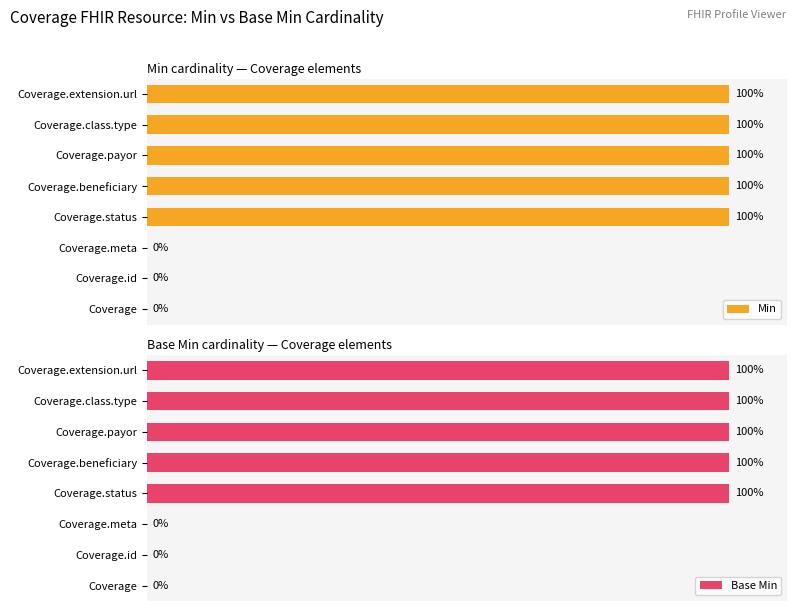

Does the chart contain stacked bars?

No